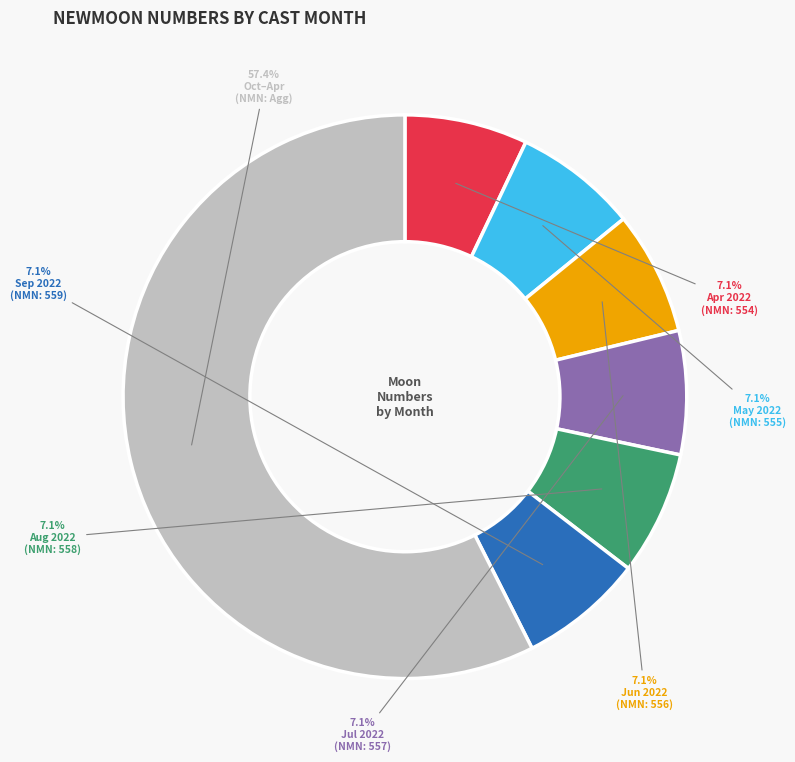

Is there a majority slice in this chart?

Yes